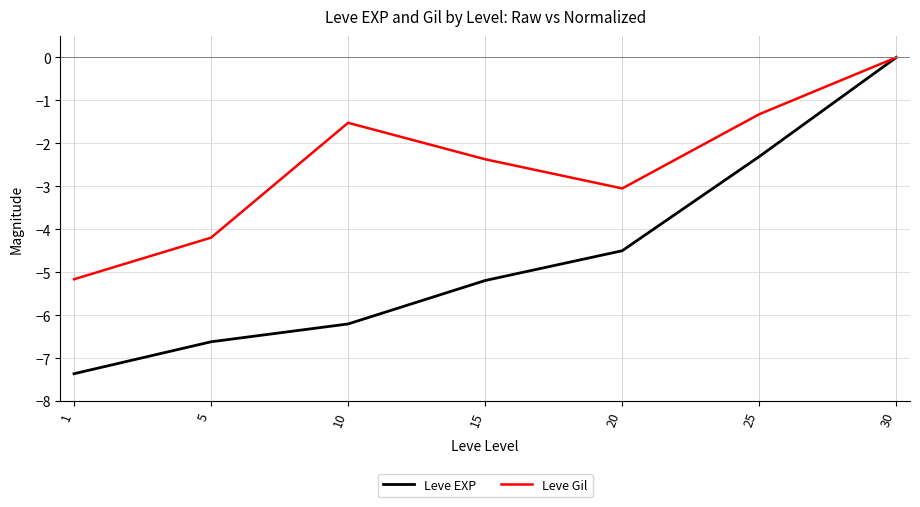

List the series in order of their overall mean, lowest first.

Leve EXP, Leve Gil